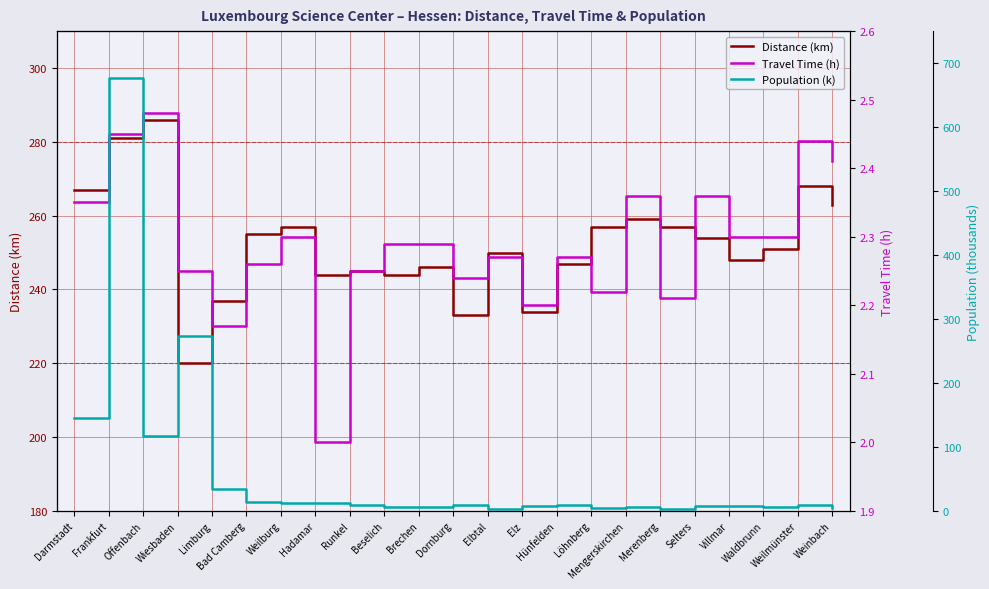

Reading right to left, what are all the values shown in this chart?

Distance (km): Weinbach=263.0	Weilmünster=268.0	Waldbrunn=251.0	Villmar=248.0	Selters=254.0	Merenberg=257.0	Mengerskirchen=259.0	Löhnberg=257.0	Hünfelden=247.0	Elz=234.0	Elbtal=250.0	Dornburg=233.0	Brechen=246.0	Beselich=244.0	Runkel=245.0	Hadamar=244.0	Weilburg=257.0	Bad Camberg=255.0	Limburg=237.0	Wiesbaden=220.0	Offenbach=286.0	Frankfurt=281.0	Darmstadt=267.0
Travel Time (h): Weinbach=2.4	Weilmünster=2.4	Waldbrunn=2.3	Villmar=2.3	Selters=2.4	Merenberg=2.2	Mengerskirchen=2.4	Löhnberg=2.2	Hünfelden=2.3	Elz=2.2	Elbtal=2.3	Dornburg=2.2	Brechen=2.3	Beselich=2.3	Runkel=2.2	Hadamar=2.0	Weilburg=2.3	Bad Camberg=2.3	Limburg=2.2	Wiesbaden=2.2	Offenbach=2.5	Frankfurt=2.5	Darmstadt=2.4
Population (k): Weinbach=4.5	Weilmünster=8.9	Waldbrunn=5.8	Villmar=6.9	Selters=8.0	Merenberg=3.3	Mengerskirchen=5.6	Löhnberg=4.3	Hünfelden=9.7	Elz=8.0	Elbtal=2.3	Dornburg=8.5	Brechen=6.5	Beselich=5.5	Runkel=9.6	Hadamar=12.1	Weilburg=12.7	Bad Camberg=13.9	Limburg=33.6	Wiesbaden=272.6	Offenbach=117.5	Frankfurt=676.5	Darmstadt=145.8